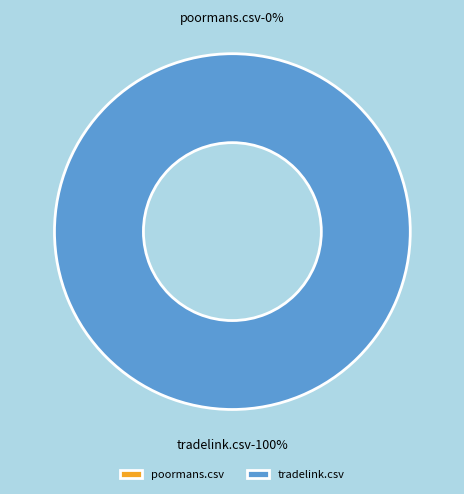

Which slice is the largest?

tradelink.csv